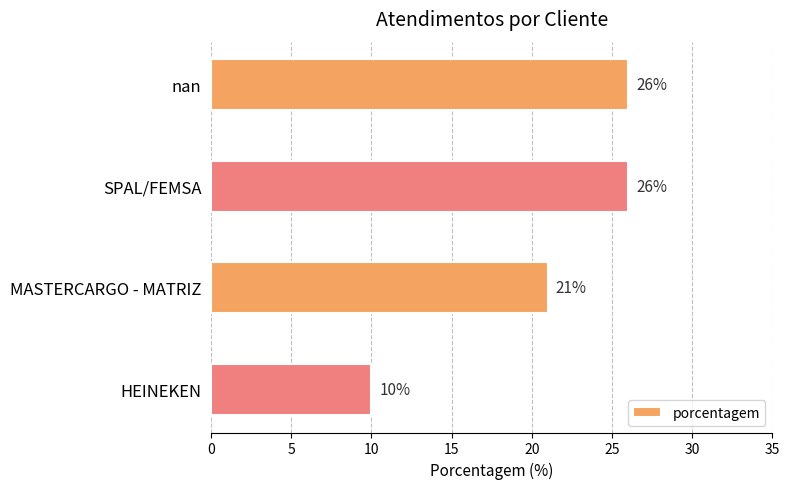

The chart shows a value of 40 at SPAL/FEMSA. True or false?

False